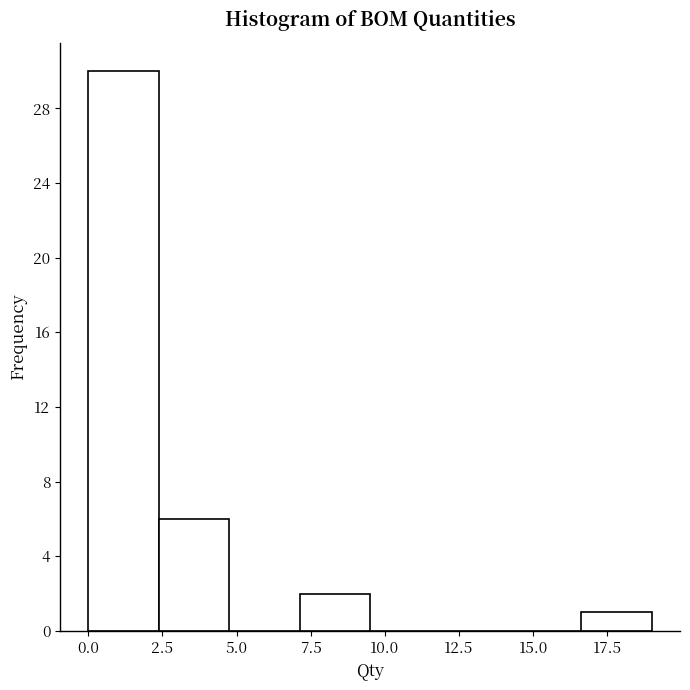

How tall is the bar that spans 7.0 to 9.5 on the x-axis? Neither the bar edges nor the heights are printed on the chart, so give them approximately, as read against the axes.

2